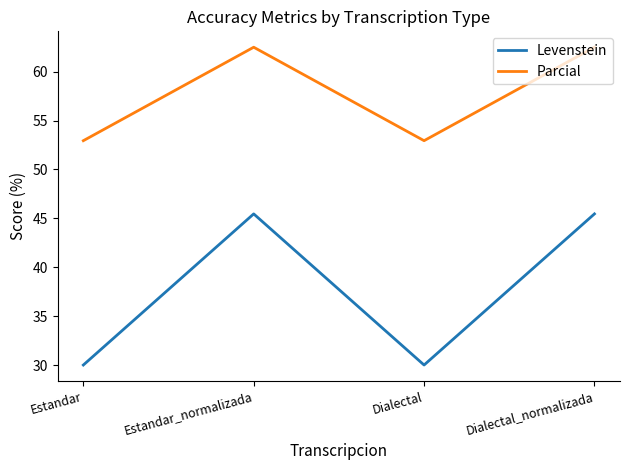

How many values in the Parcial series are below 62?

2